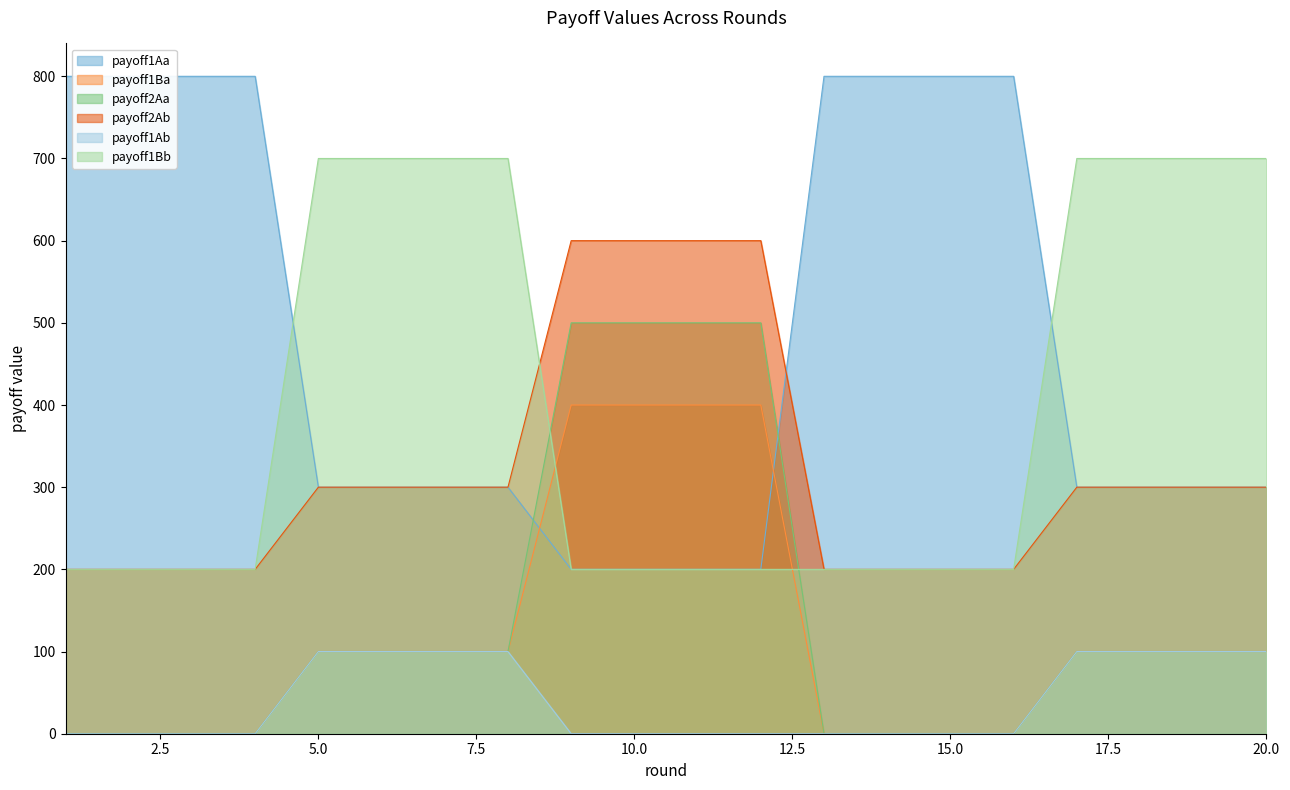

At how many categories does at least one series exceed 590?

20